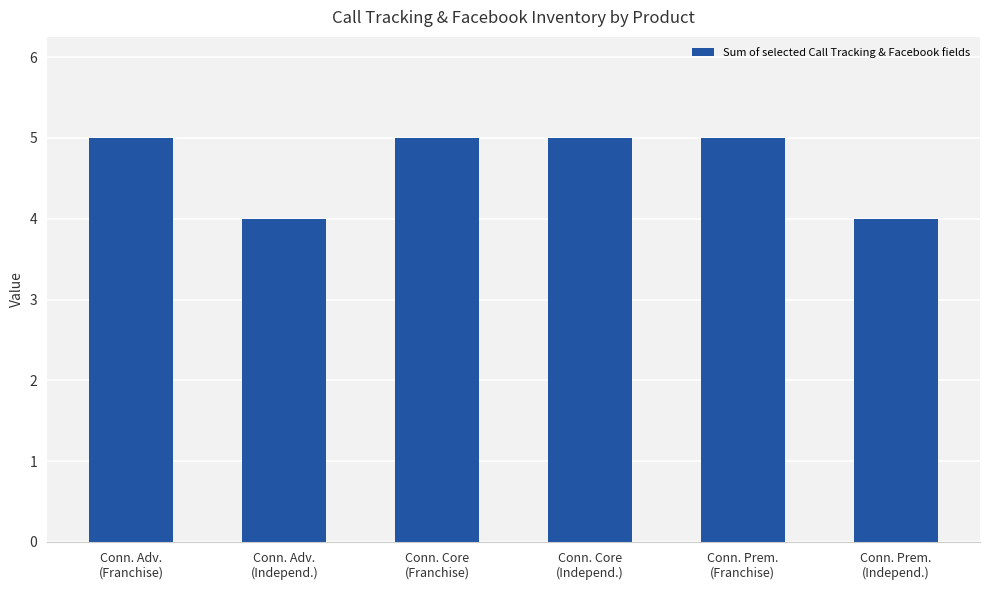

What is the minimum value shown in the chart?

4